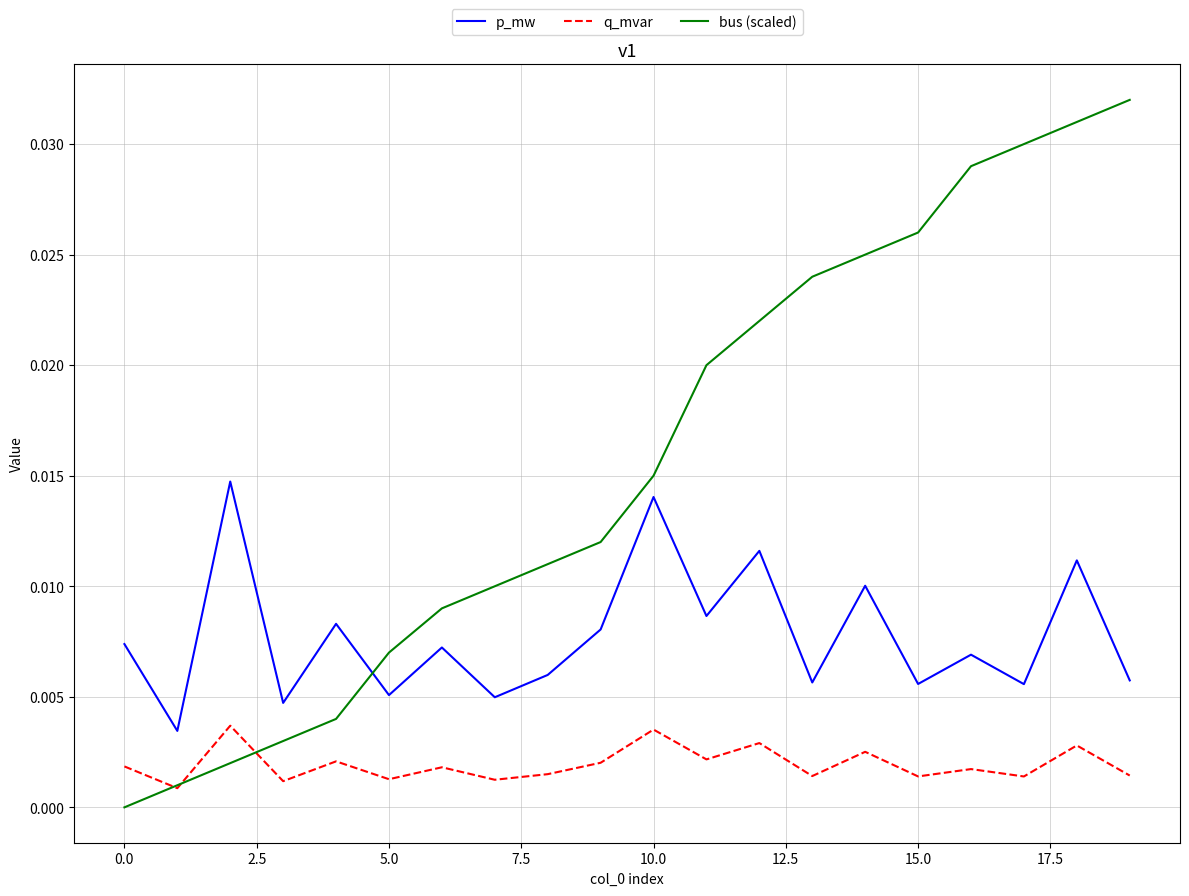

What are all the series names shown in the legend?

p_mw, q_mvar, bus (scaled)